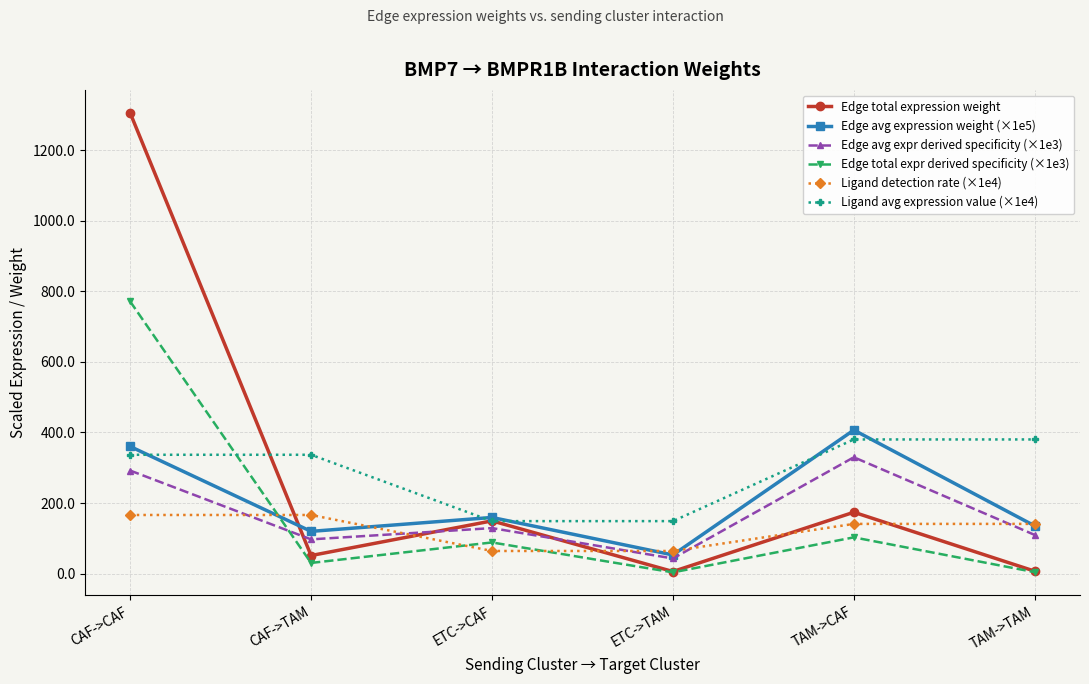

What position from the right is ETC->TAM?

3